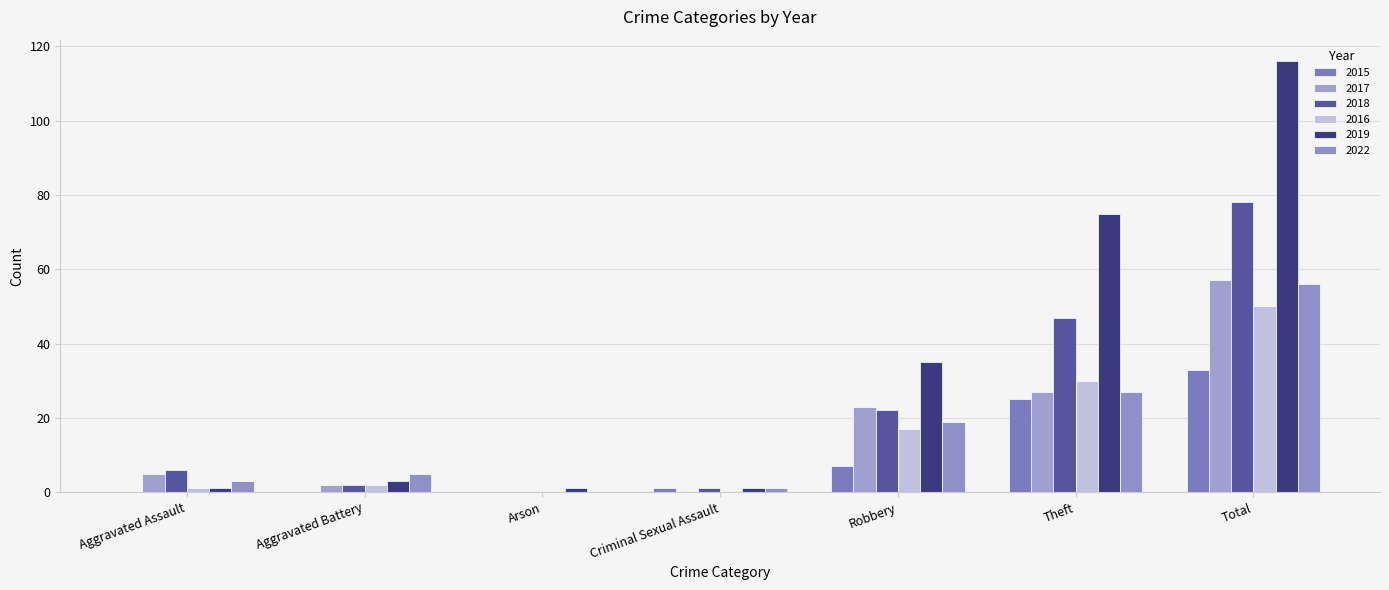

What is the value of the 2018 bar at the 6th from the left?

47